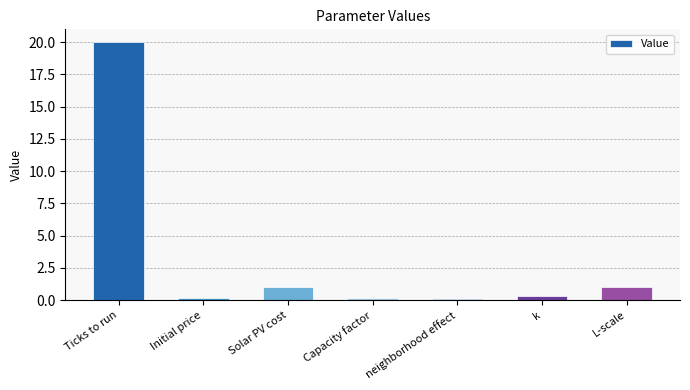

What is the label of the 5th bar from the right?

Solar PV cost